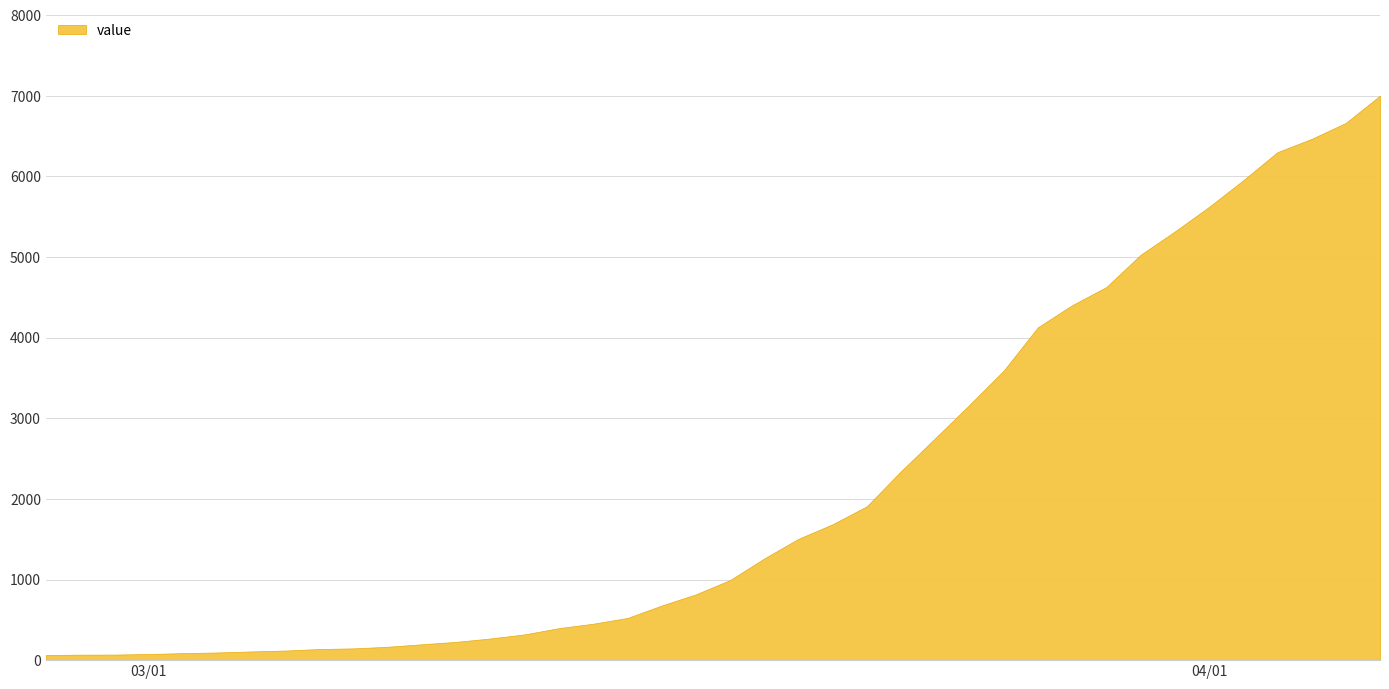

Approximately how many times larger is the value at 2020-03-27 compared to 2020-03-15?

7.9